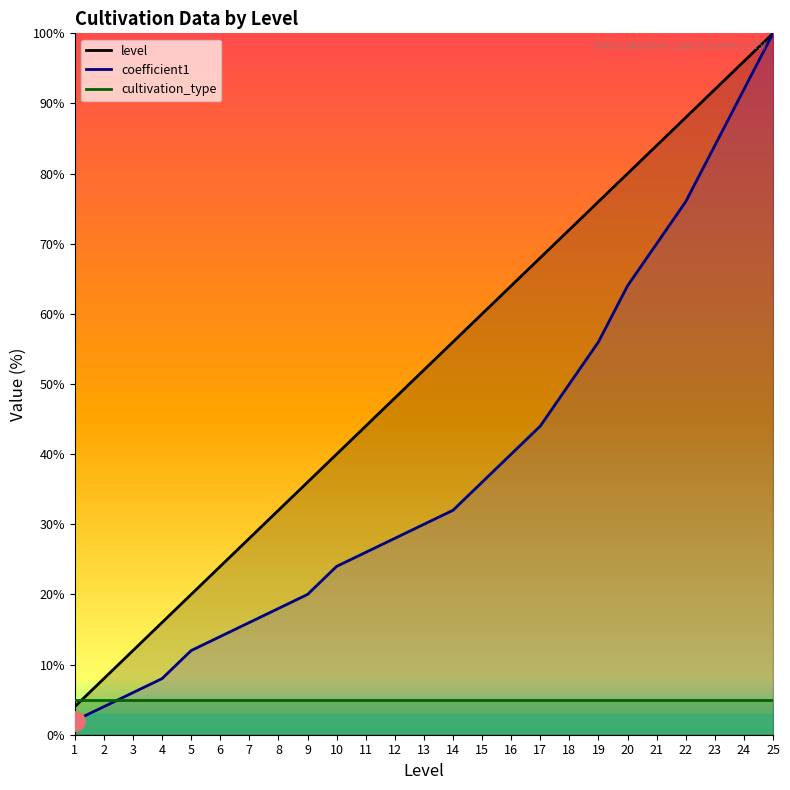

List the labels in order of coefficient1 value, largest first.

25, 24, 23, 22, 21, 20, 19, 18, 17, 16, 15, 14, 13, 12, 11, 10, 9, 8, 7, 6, 5, 4, 3, 2, 1